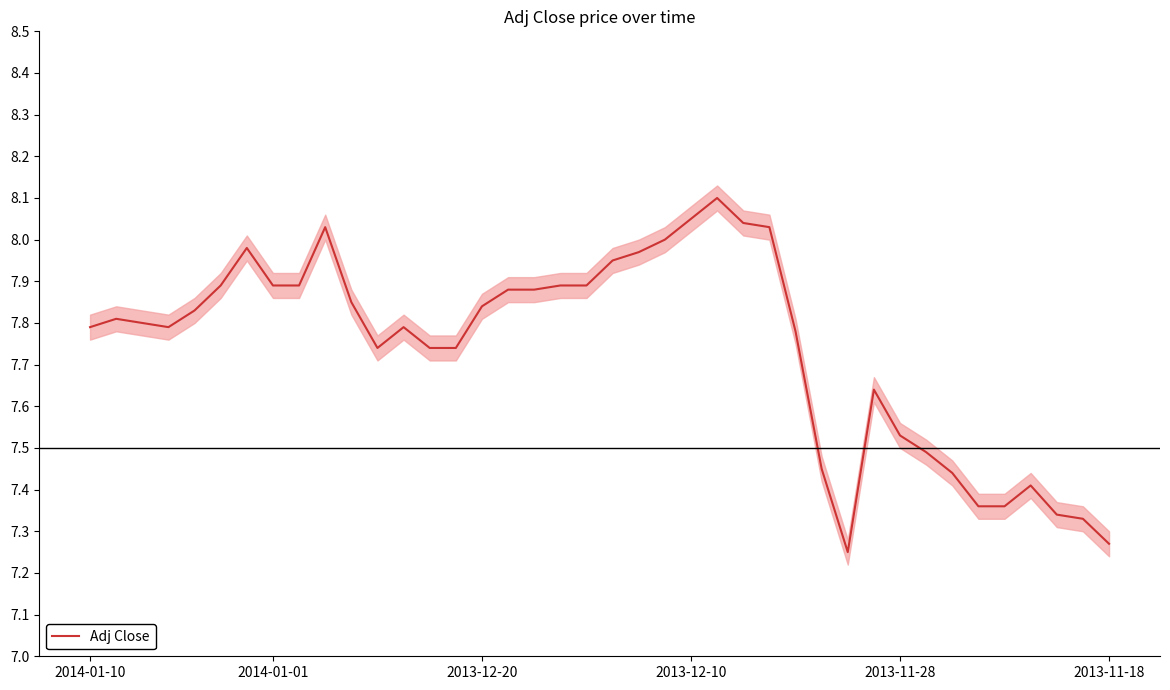

Which has a higher value, 2013-11-28 or 2014-01-01?

2014-01-01